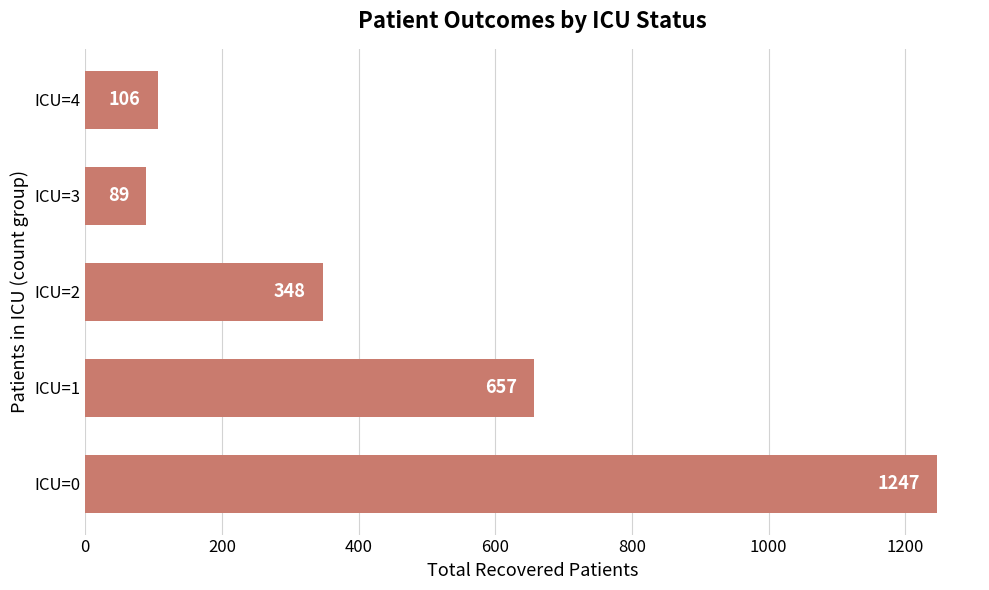

Reading bottom to top, list all the values displayed in this chart.

ICU=0=1247	ICU=1=657	ICU=2=348	ICU=3=89	ICU=4=106